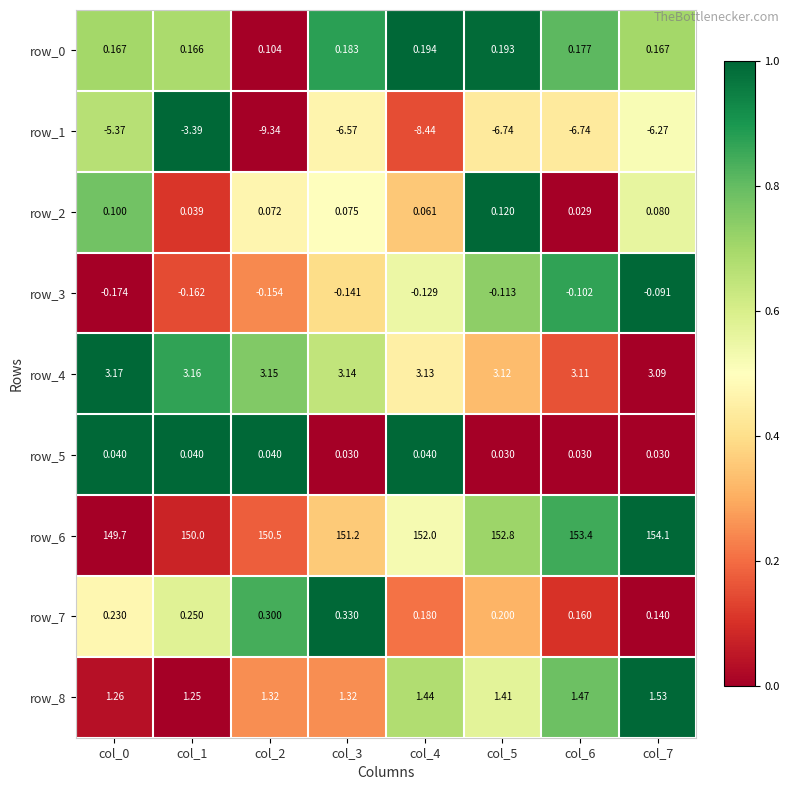

What is the difference between the highest and lowest values at col_0?

155.1